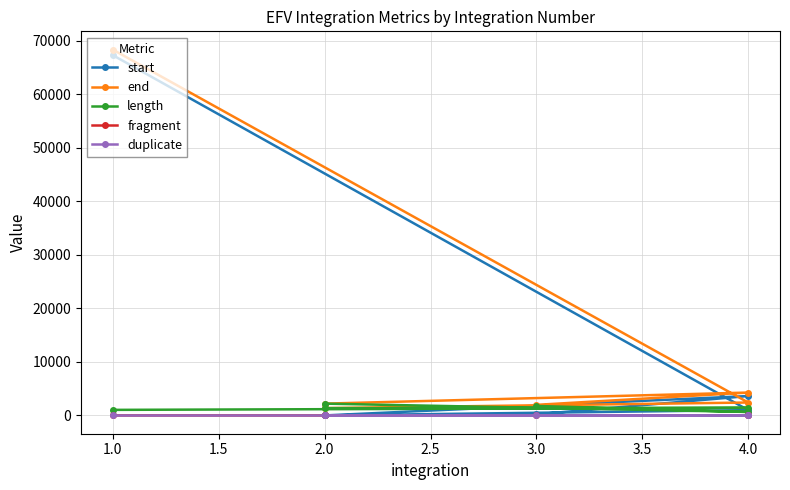

The fragment series shows 2 at 2.0. True or false?

False